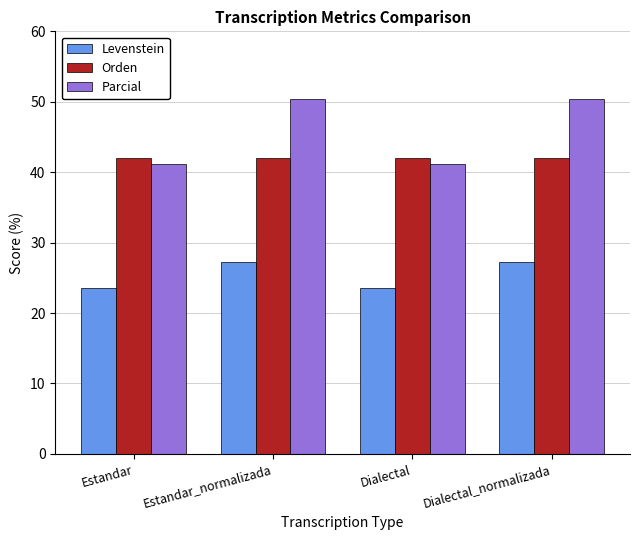

Is it true that Orden equals 42.1 at Estandar?

True